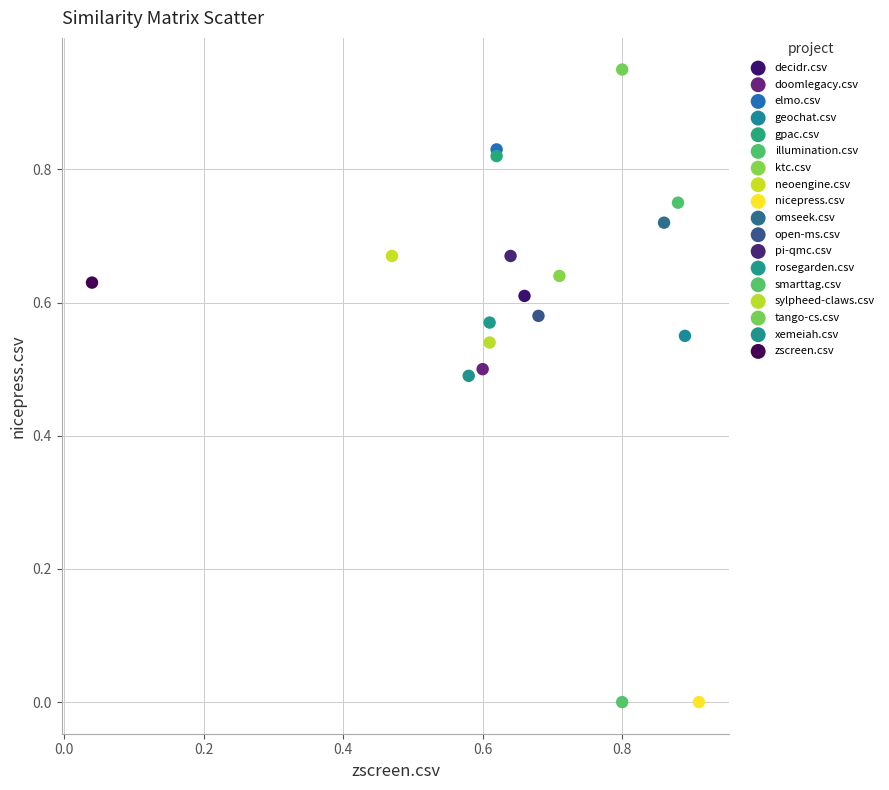

Which series reaches the maximum Y coordinate?

tango-cs.csv